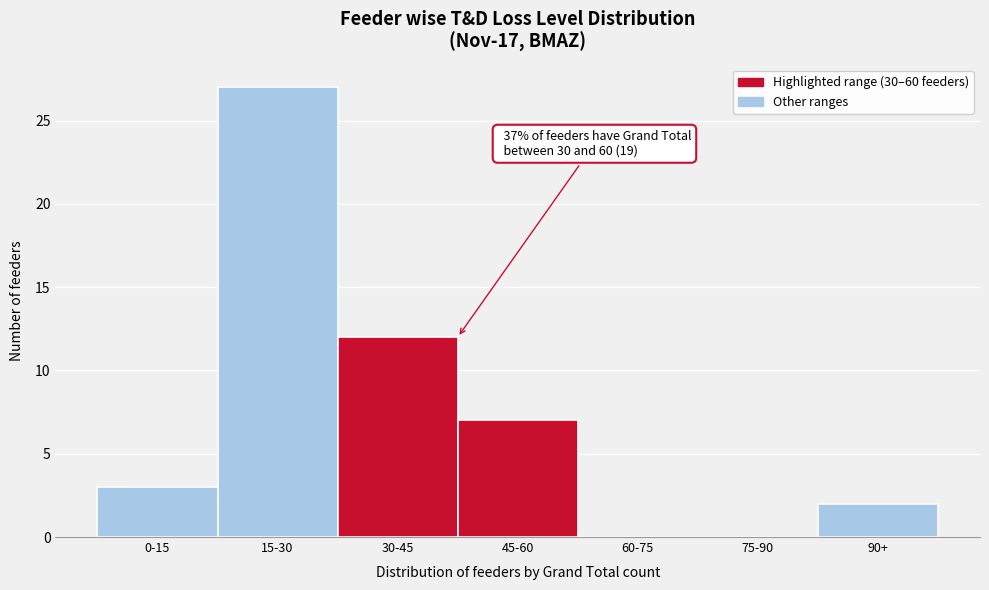

Reading right to left, what are all the values shown in this chart?

90+=2	75-90=0	60-75=0	45-60=7	30-45=12	15-30=27	0-15=3